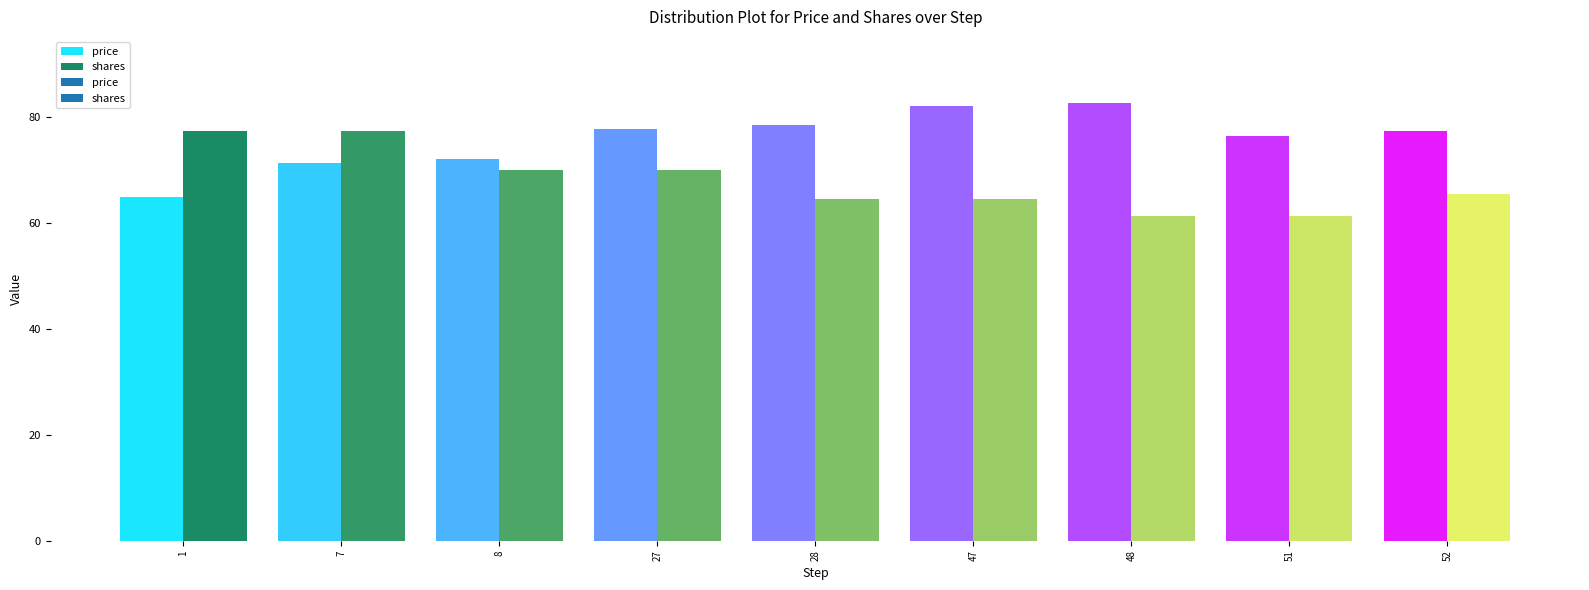

Reading left to right, what are all the values shown in this chart?

price: 64.9	71.3	72.0	77.7	78.6	82.1	82.8	76.5	77.5
shares: 77.5	77.5	70.1	70.1	64.5	64.5	61.3	61.3	65.6